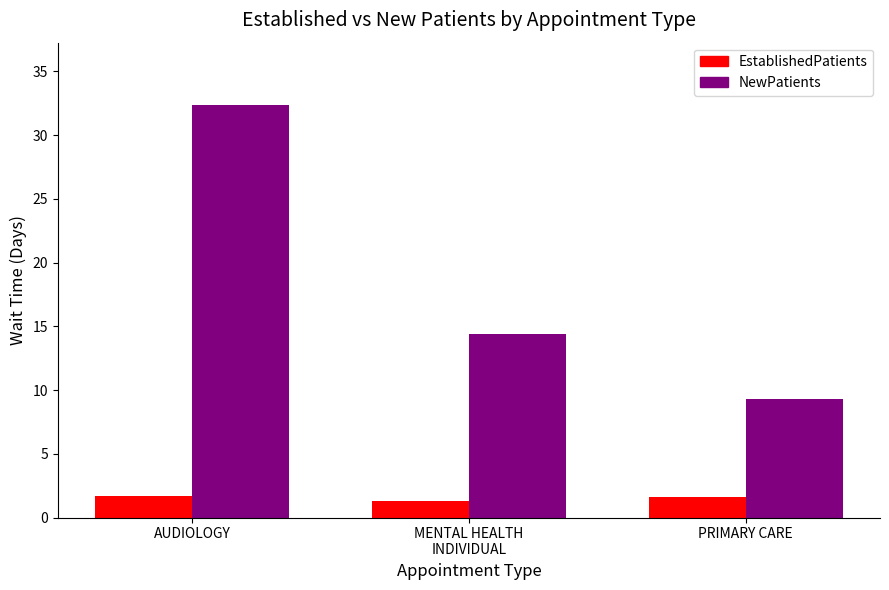

Count the EstablishedPatients values in the range 1 to 2.

3